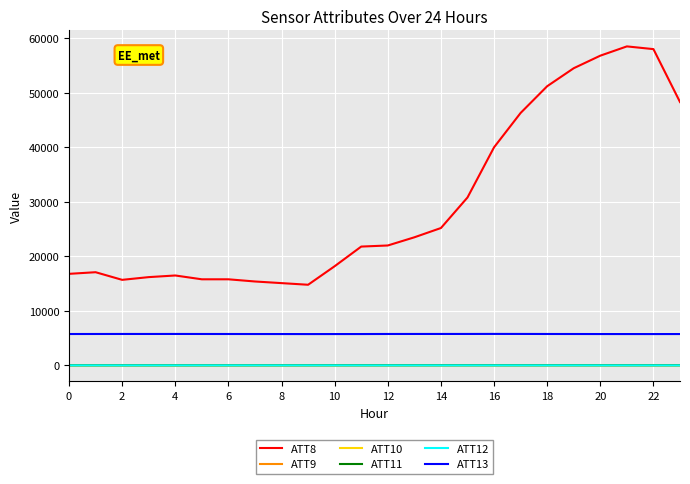

True or false: ATT13 and ATT11 cross at least once.

False